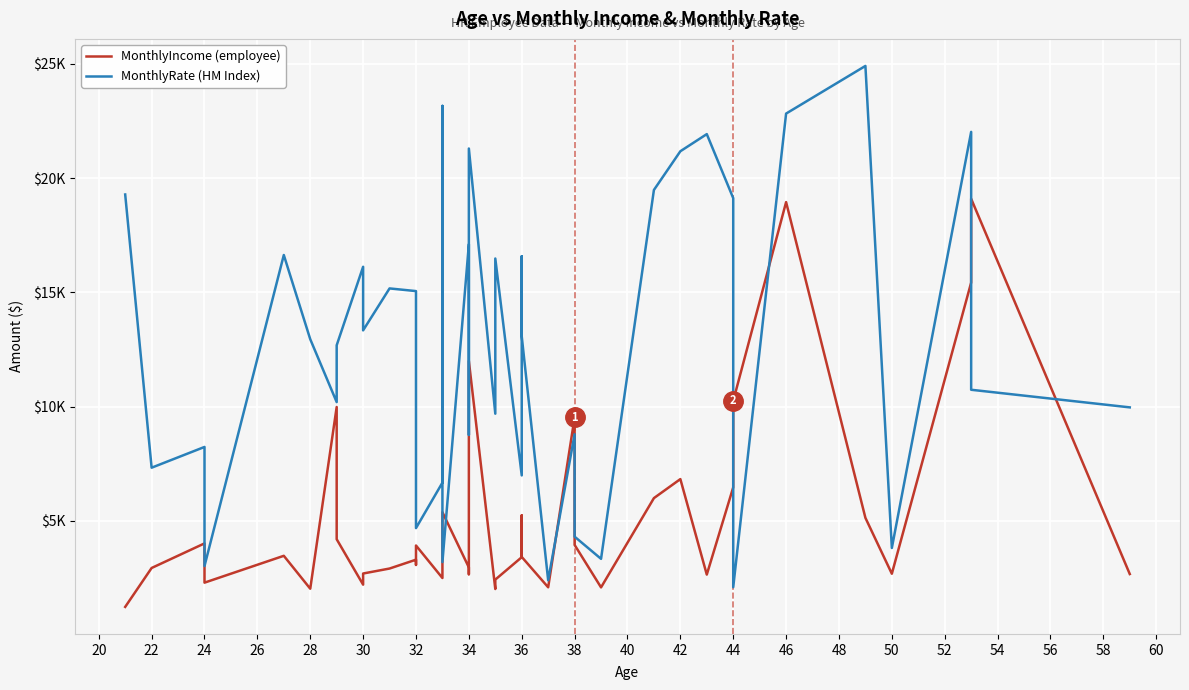

How many series are shown in this chart?

2